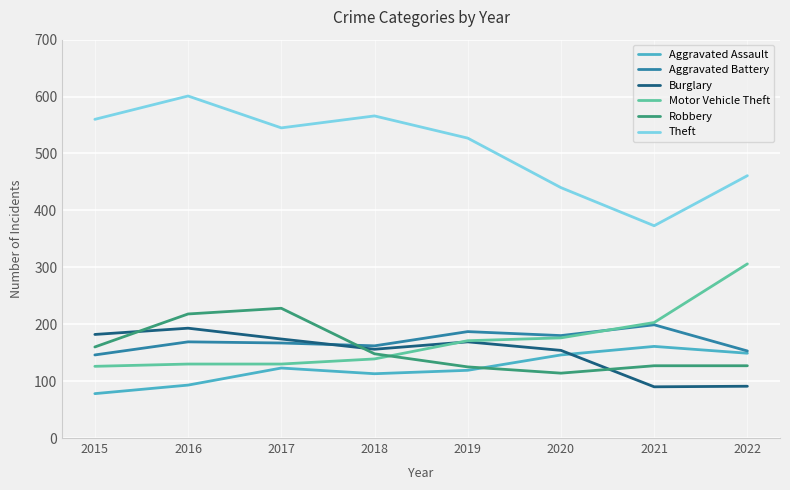

True or false: Robbery has a value of 127 at 2022.

True